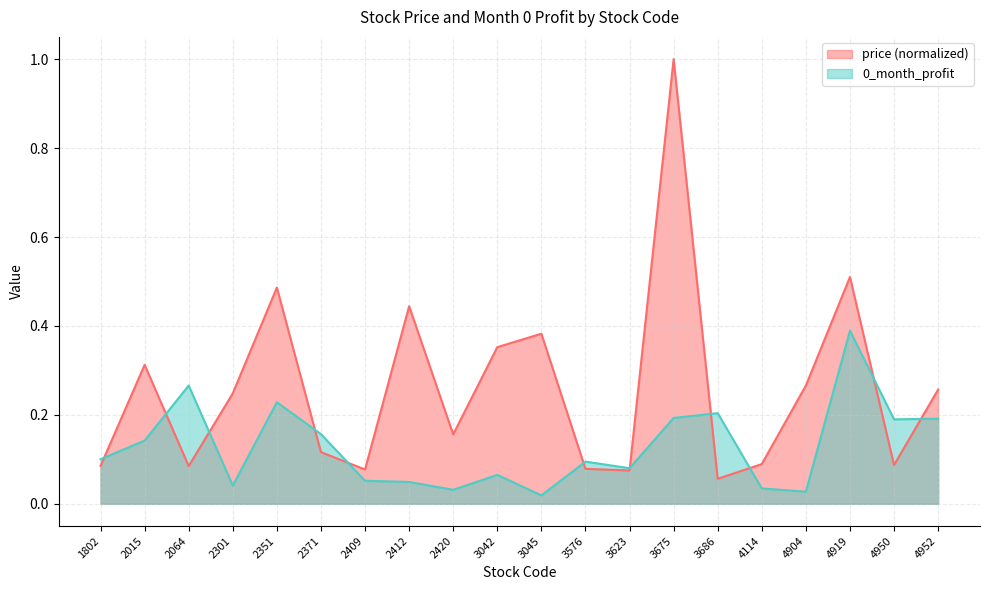

How many data points does each series have?

20